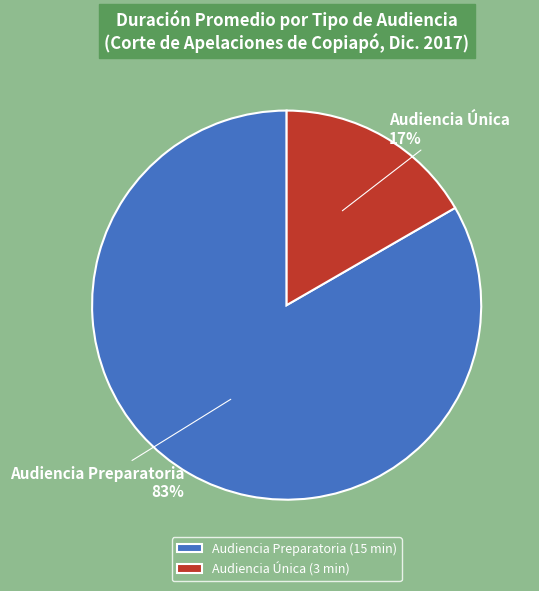

Which category has the smallest portion of the pie?

Audiencia Única